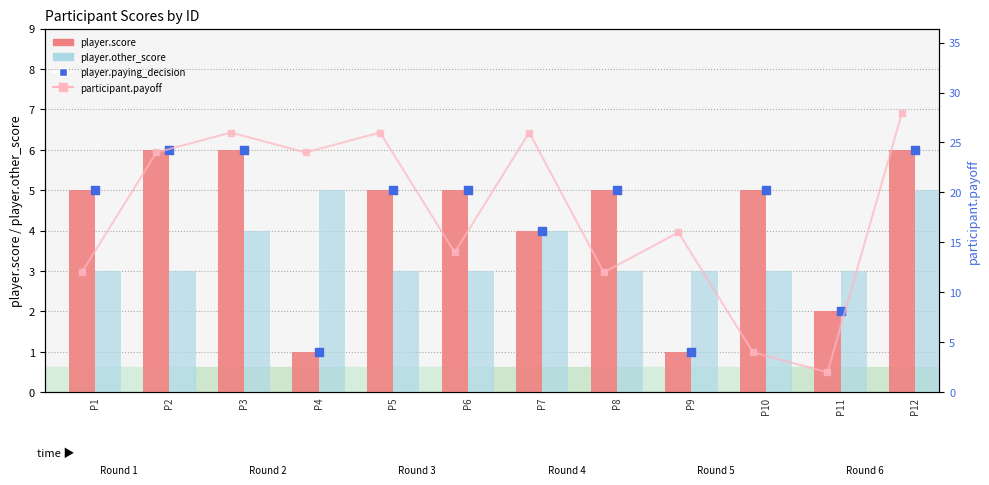

Which series has the widest spread of Y values?

participant.payoff